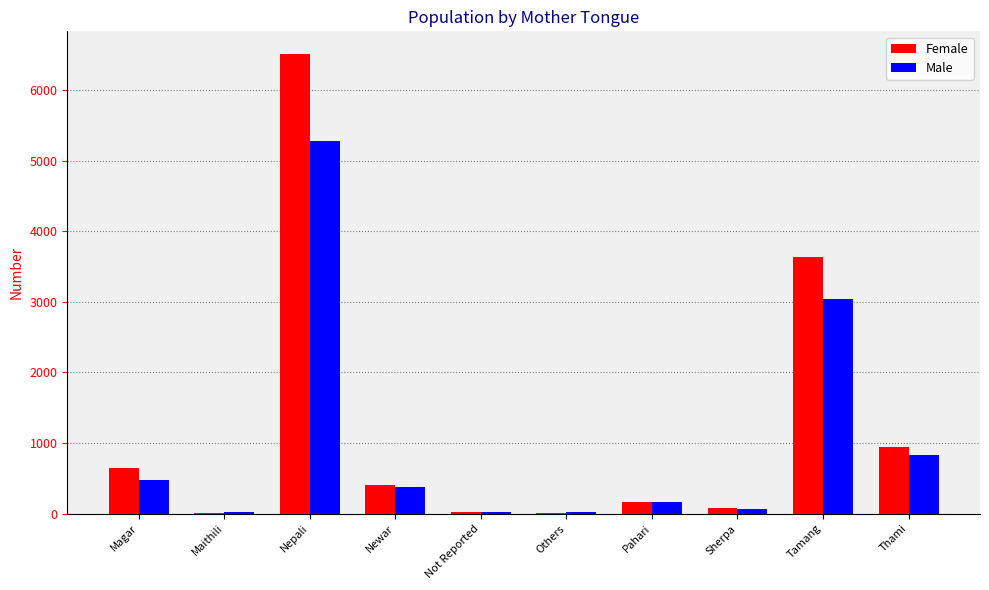

Count the number of data series in this chart.

2